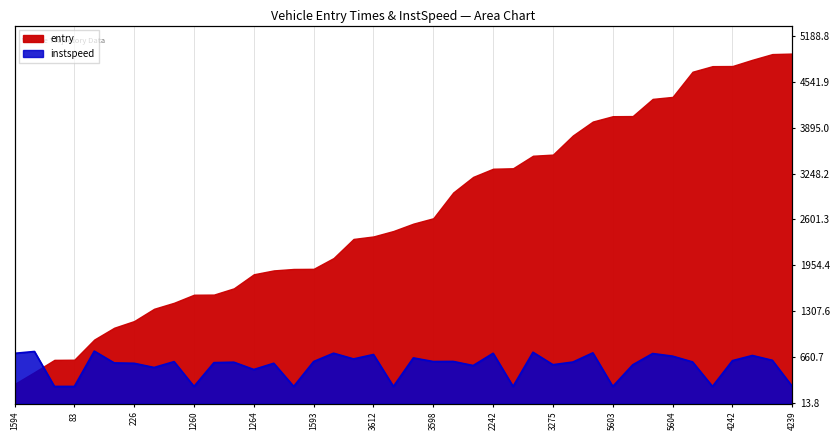

What is the difference between the values at 2241 and 3612?

62.5